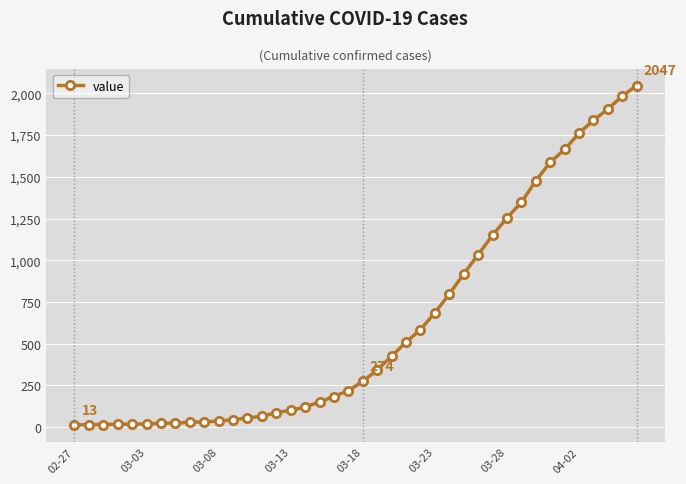

What is the sum of all values?

24843